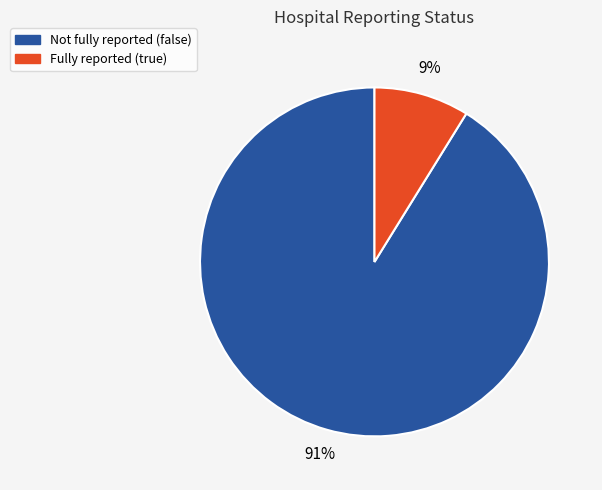

Is there a majority slice in this chart?

Yes